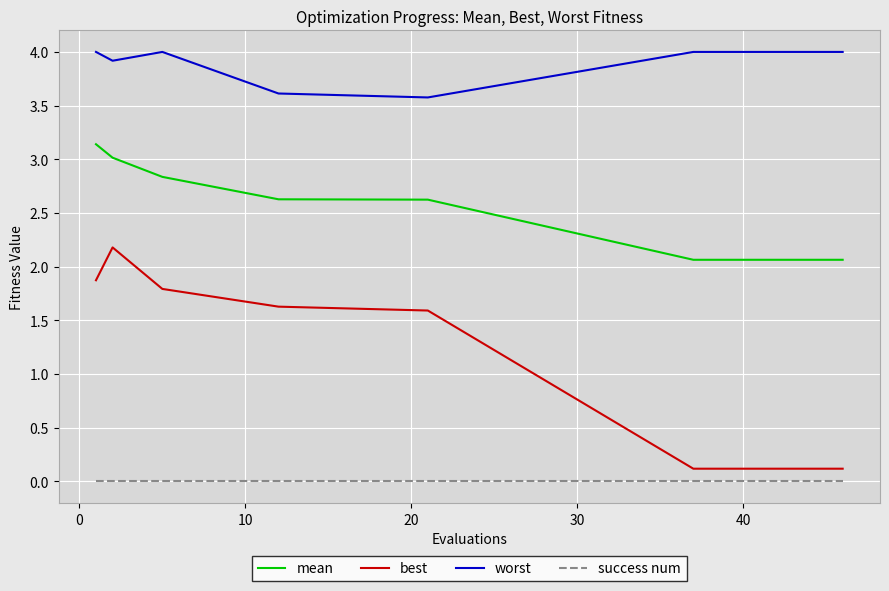

Which series has the widest spread of values?

best